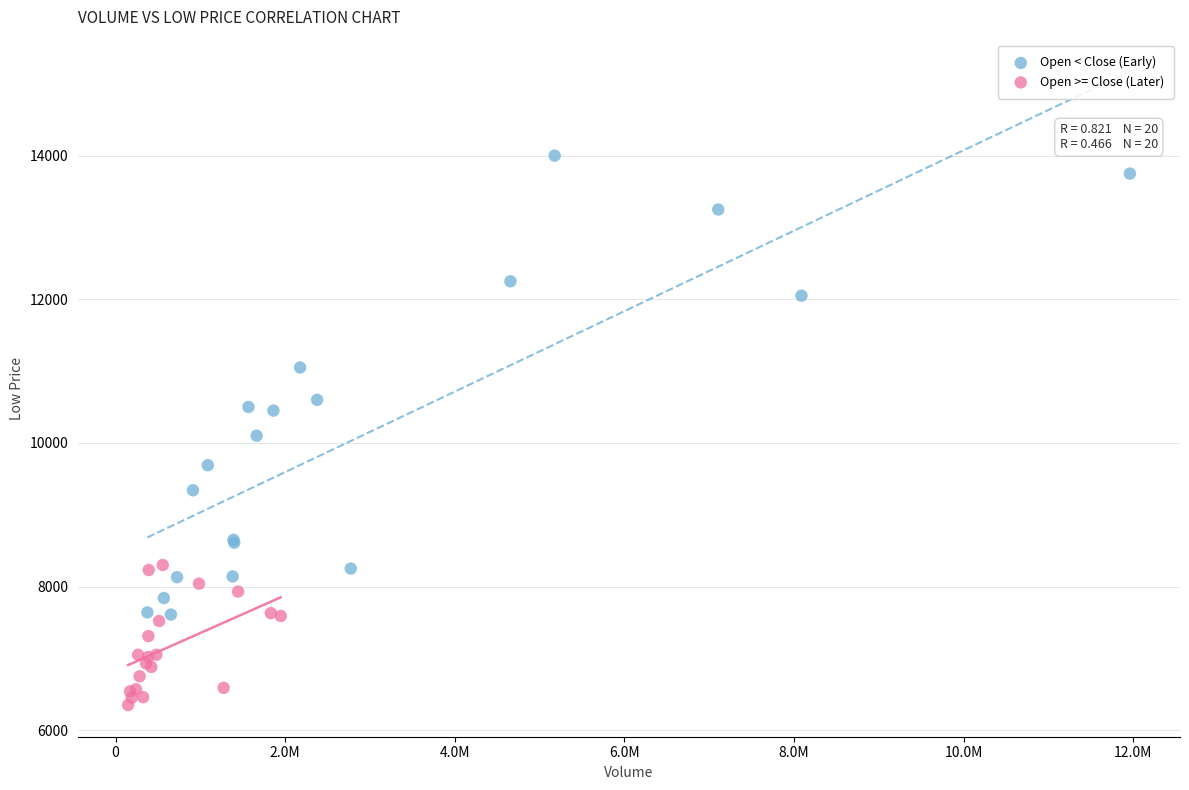

Which series contains the highest Y value?

Open < Close (Early)